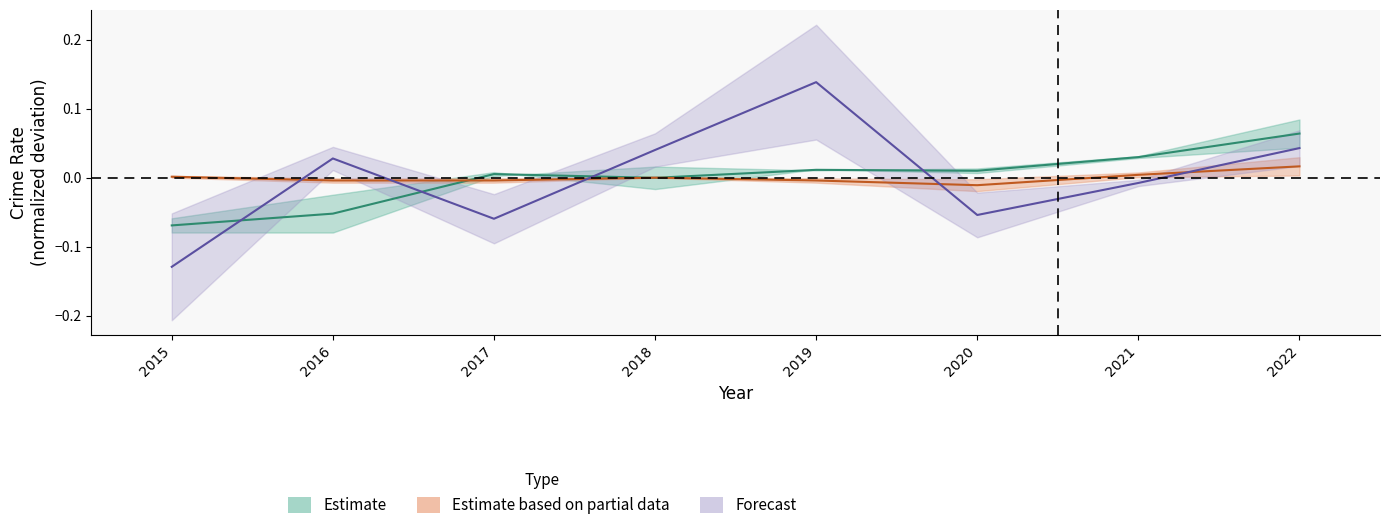

At how many categories does at least one series exceed 0?

8